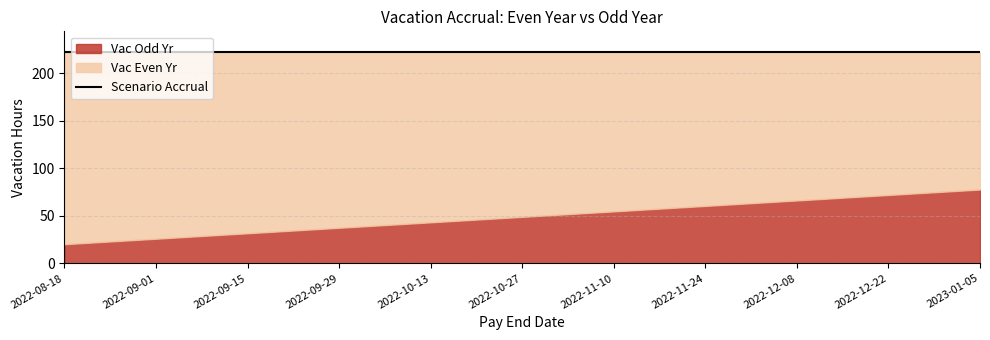

Is it true that Vac Odd Yr equals 99.3 at 2022-12-22?

False